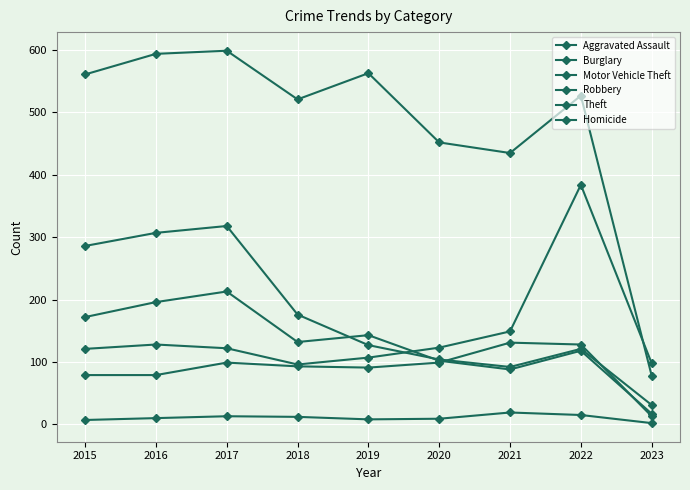

What is the value of the Theft point at the 5th from the left?

563